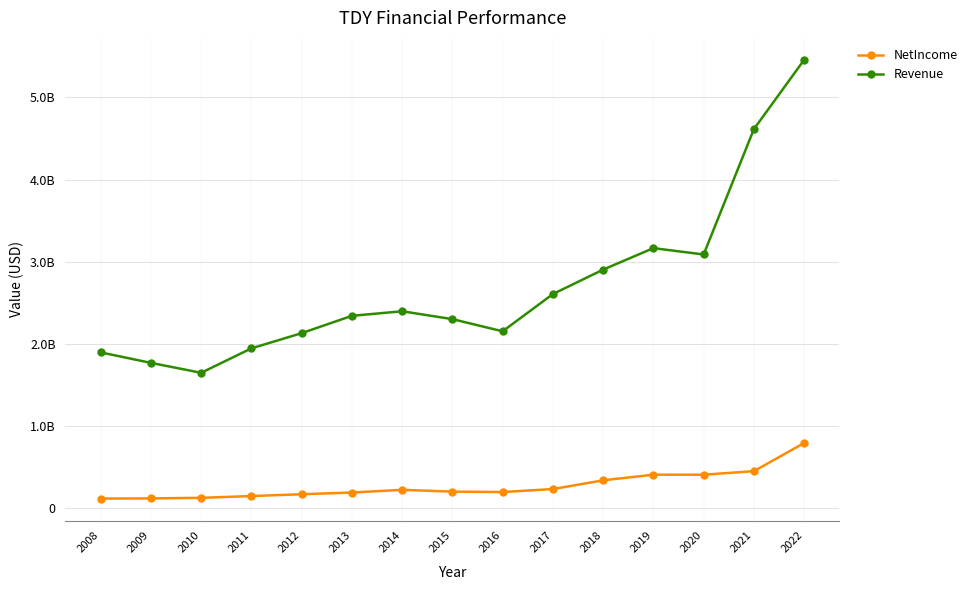

Read the Revenue value at 2021, to the nearest 50.

4614300000